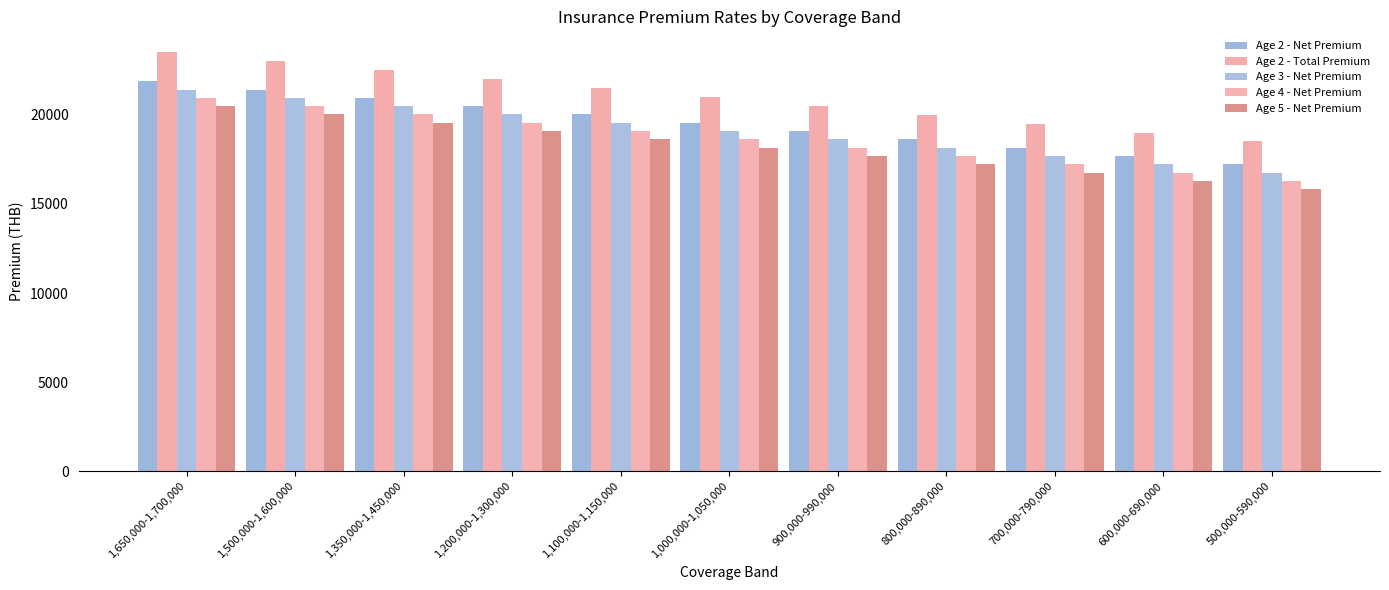

What is the label of the 3rd bar from the left?

1,350,000-1,450,000